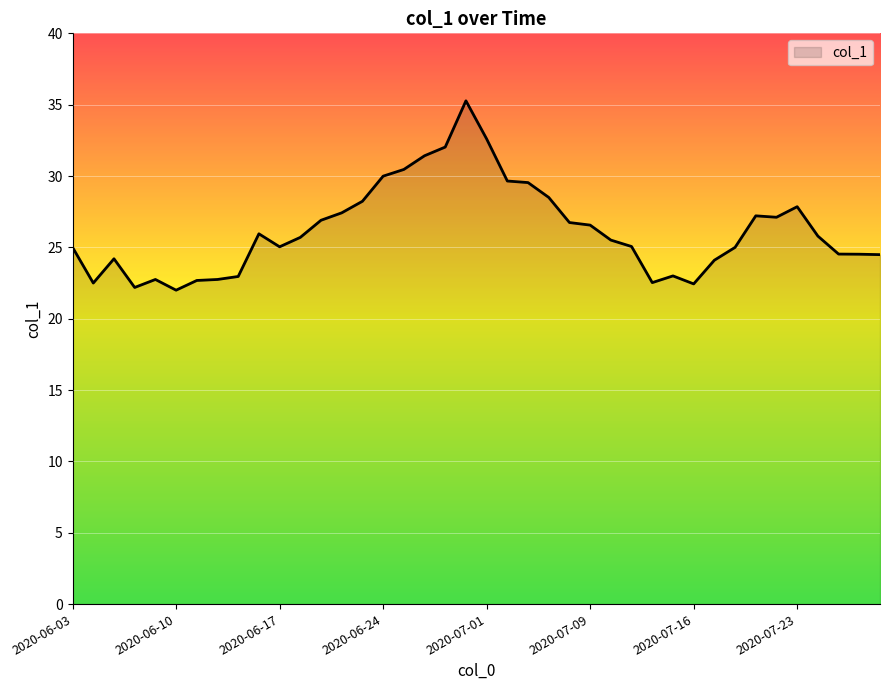

What is the difference between the maximum and minimum values?

13.3